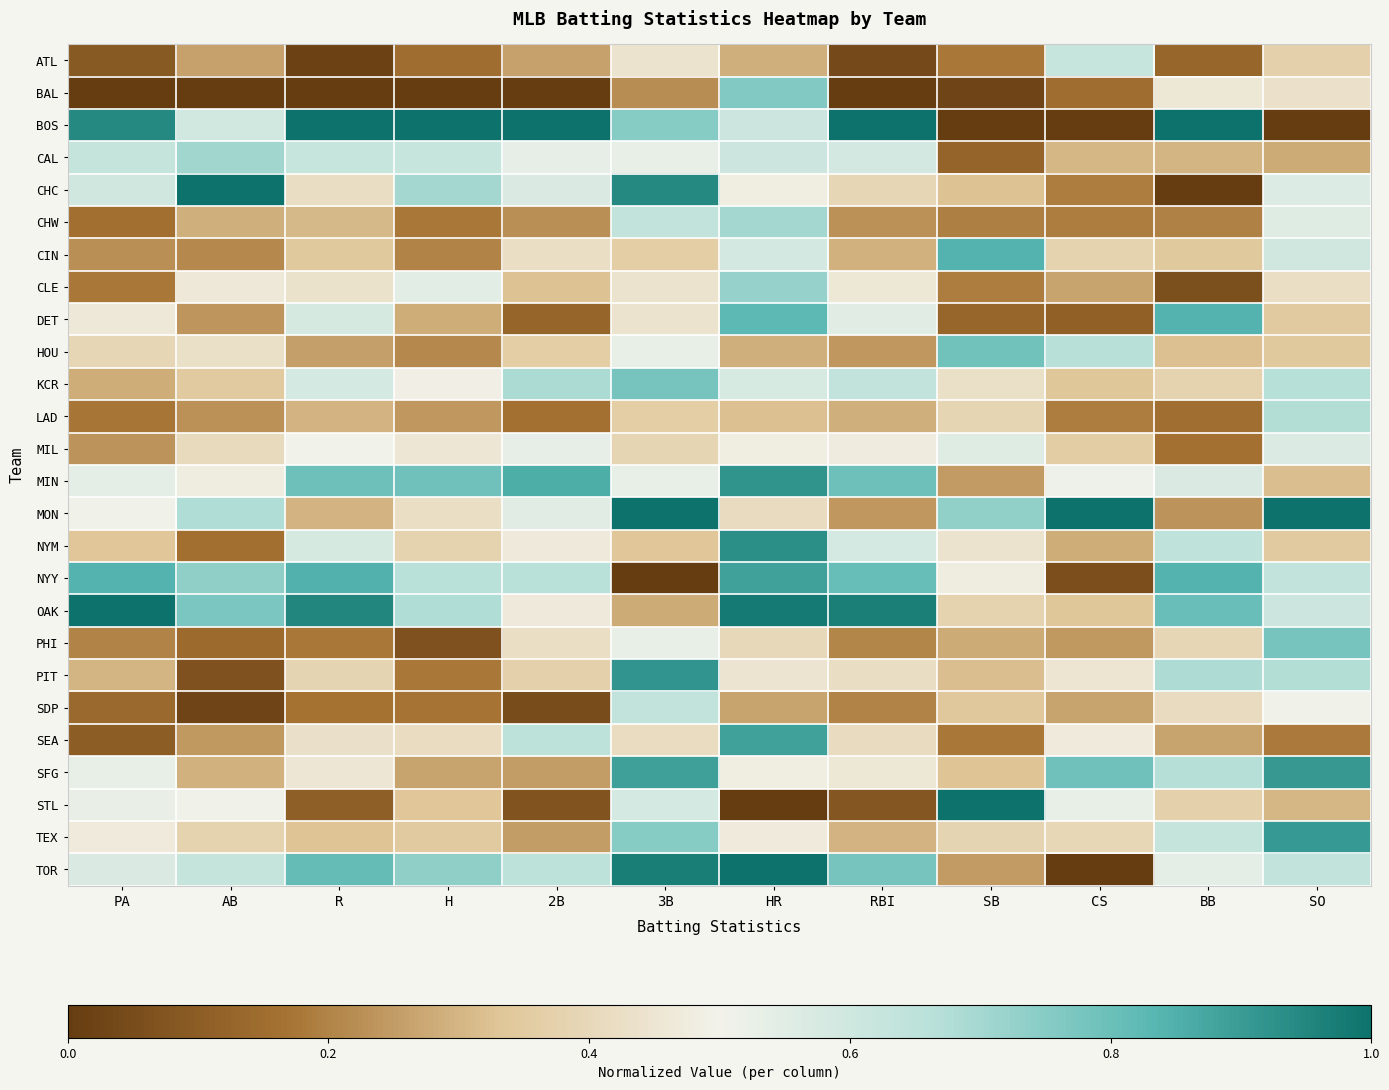

List the series in order of their peak value, lowest first.

MIL, ATL, SDP, LAD, CHW, CAL, CLE, BAL, KCR, PHI, HOU, CIN, DET, NYY, SEA, TEX, SFG, PIT, MIN, NYM, BOS, CHC, MON, OAK, STL, TOR